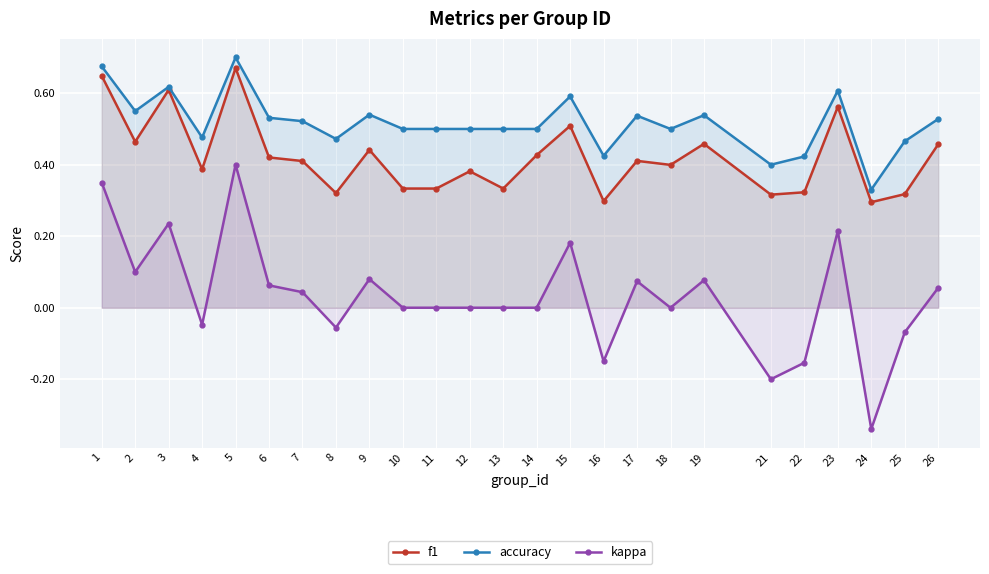

What are all the series names shown in the legend?

f1, accuracy, kappa